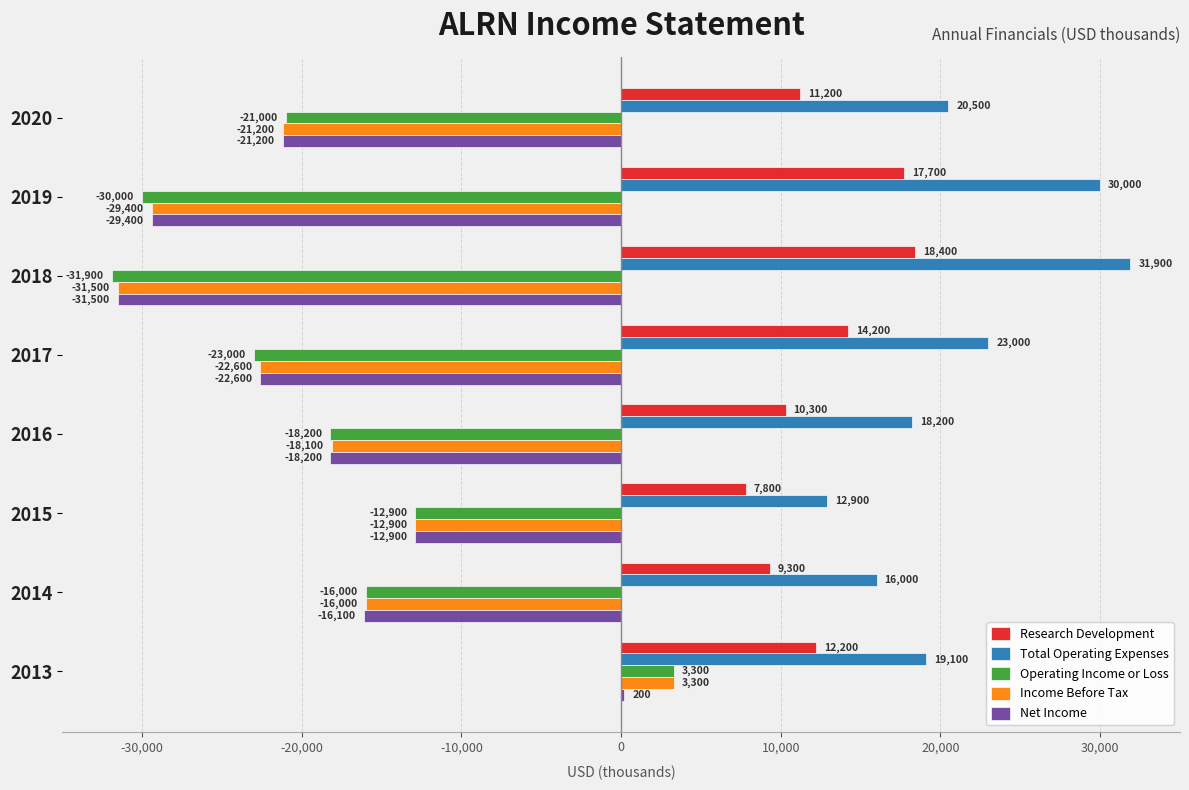

Which category has the highest value across all series?

2018